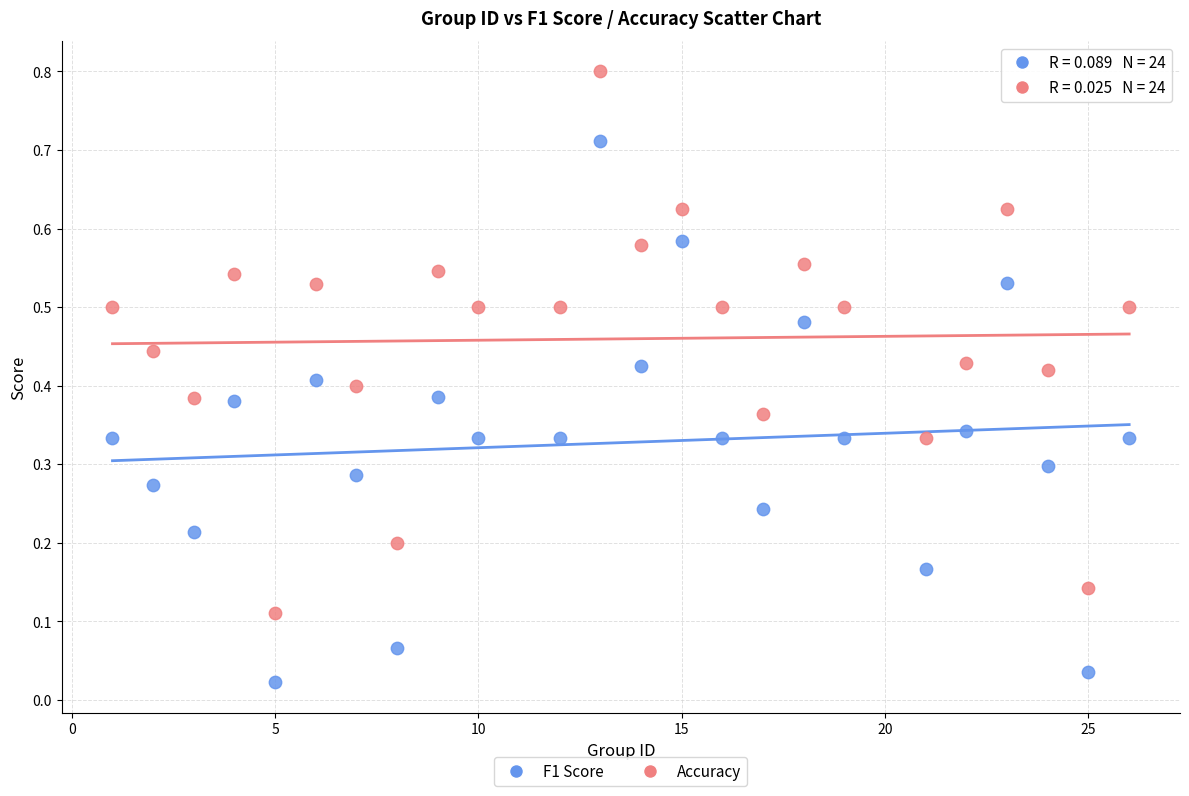

Across all data points, what is the range of X values (max minus min)?

25.0